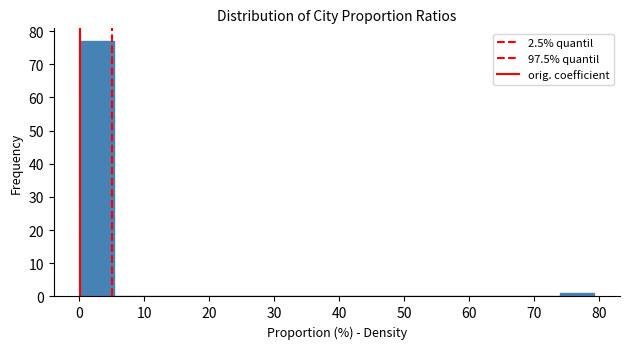

Reading left to right, transcribe this chart: for each bar, give the range it covers on the x-axis and its height. Neither the bar edges nor the heights are printed on the chart, so give them approximately, as read against the axes.

0 to 5: 77
5 to 11: 0
11 to 16: 0
16 to 21: 0
21 to 26: 0
26 to 32: 0
32 to 37: 0
37 to 42: 0
42 to 48: 0
48 to 53: 0
53 to 58: 0
58 to 63: 0
63 to 69: 0
69 to 74: 0
74 to 79: 1